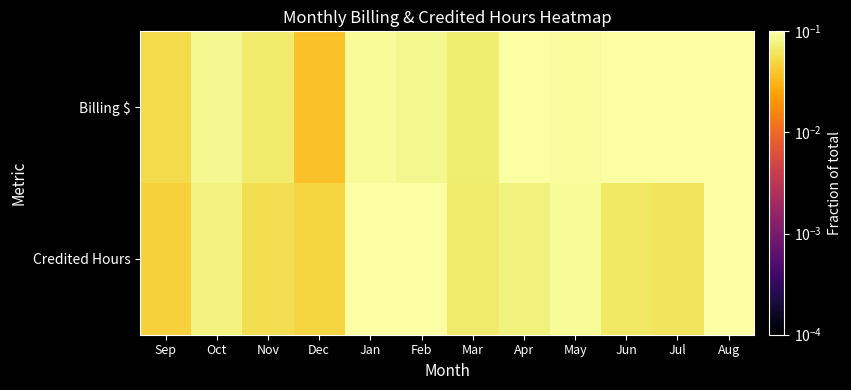

What is the total value across all series at Jul?

0.2